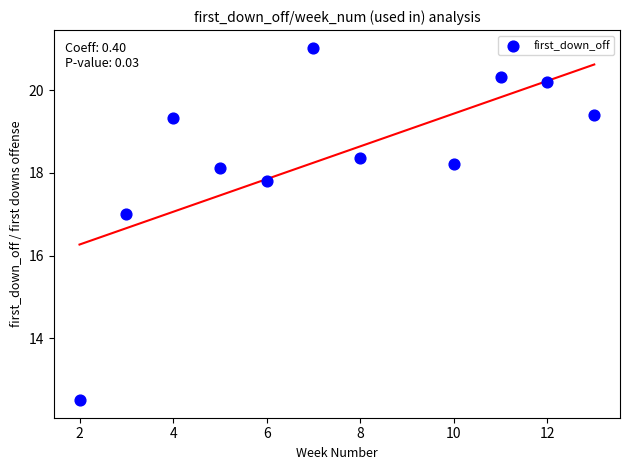

What is the range of X values (max minus min)?

11.0